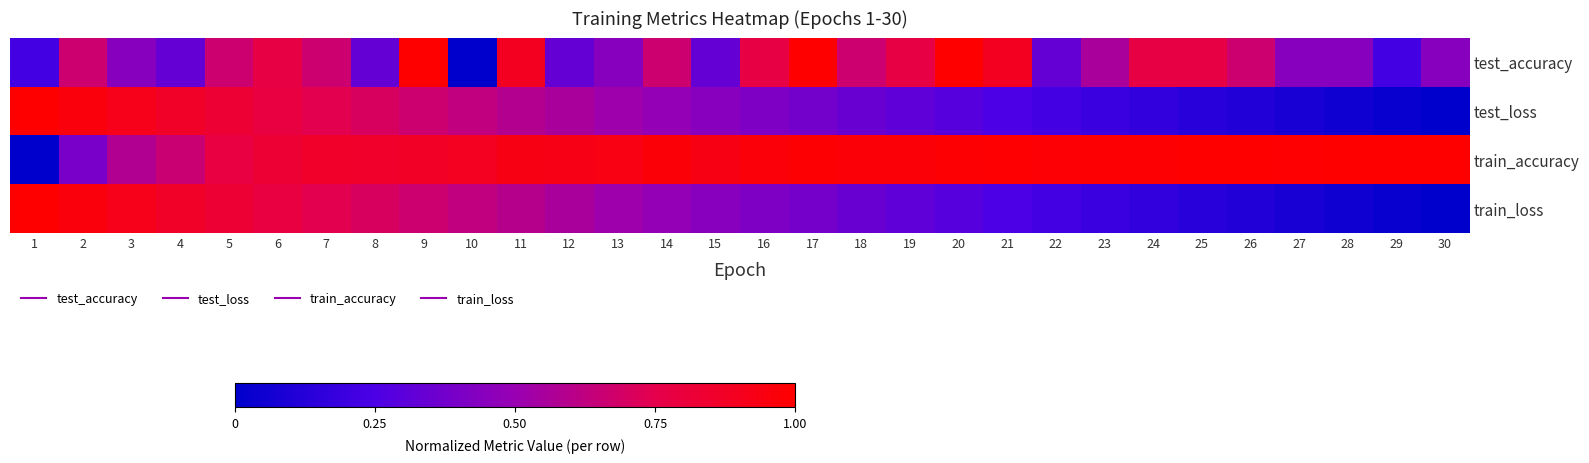

What is the total value across all series at 11?

3.0